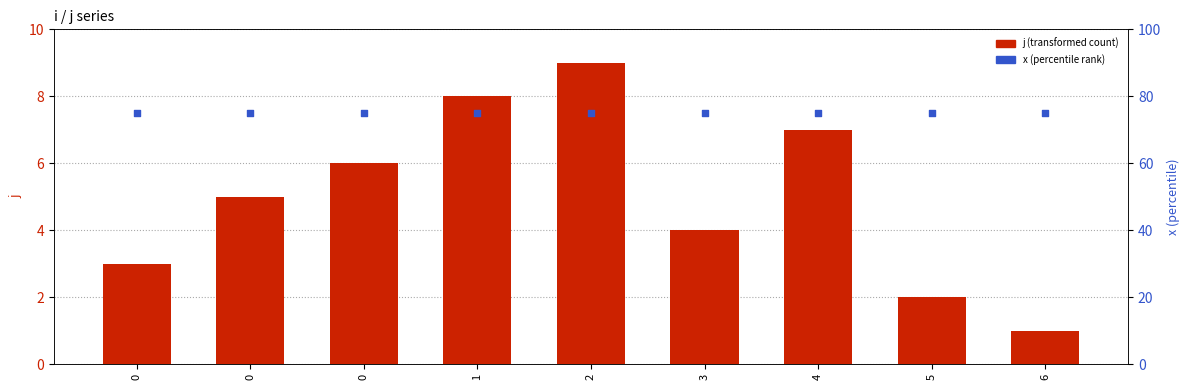

Is the value of j (transformed count) at 5 greater than the value of x (percentile rank) at 2?

No